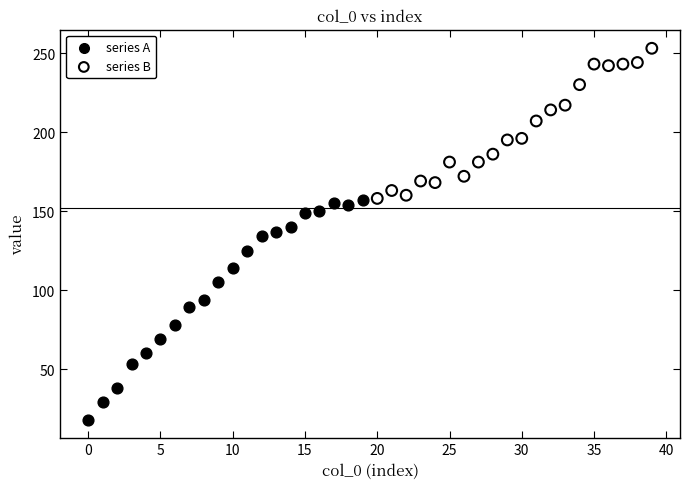

Which series reaches the minimum Y coordinate?

series A